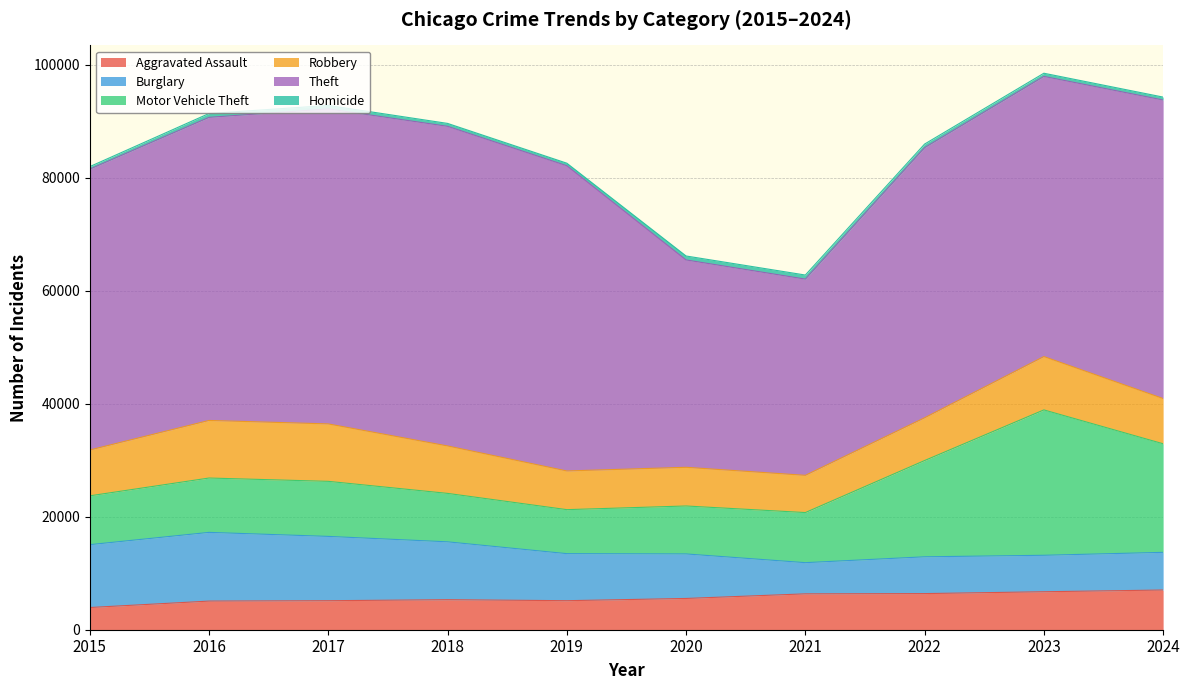

Which series has the largest range (max minus min)?

Theft